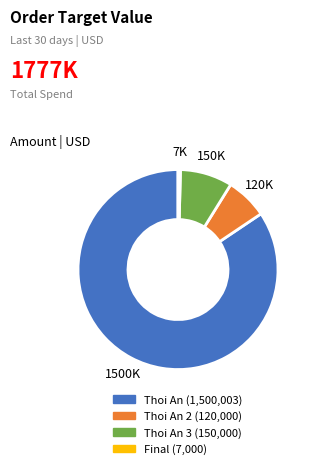

Does any single category account for the majority?

Yes